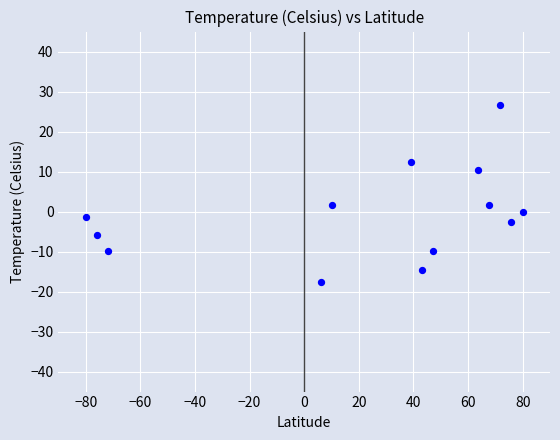

What is the range of Y values (max minus min)?

44.2